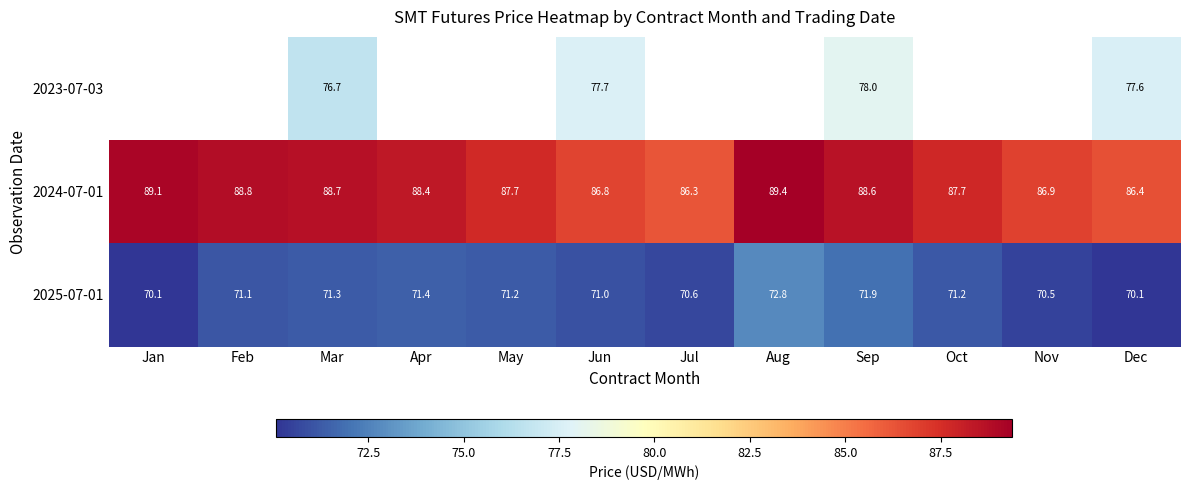

Count the number of data series in this chart.

3